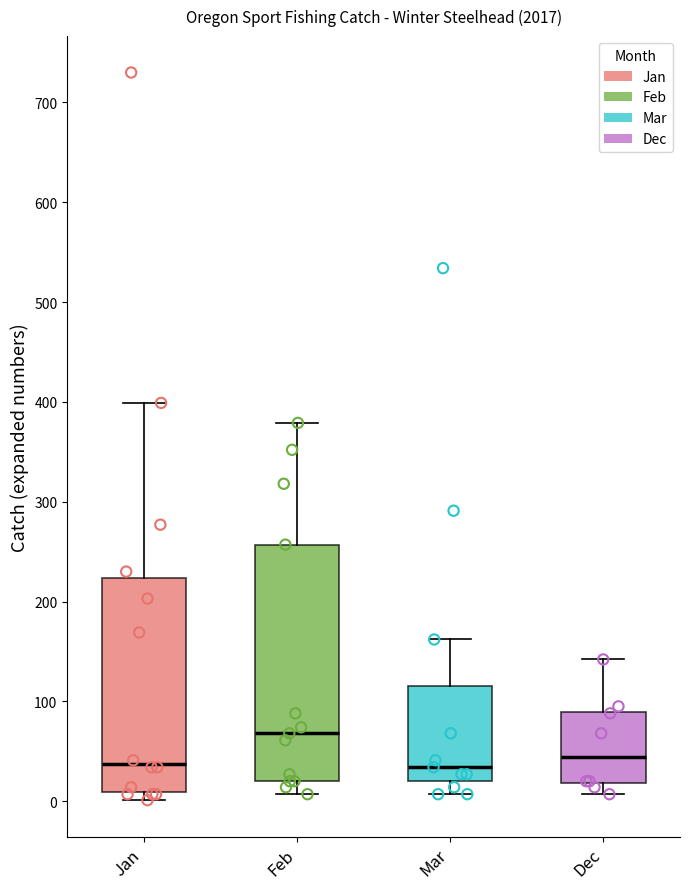

Reading left to right, transcribe this box plot: for each box, give where its median line is, the range the box spans, and where its two whiskers end, as read against the y-axis. The values are not printed on the chart, so give them approximately, as read against the axis.

Jan: median 40, box 10 to 220, whiskers 0 to 400
Feb: median 70, box 20 to 260, whiskers 10 to 380
Mar: median 30, box 20 to 120, whiskers 10 to 160
Dec: median 40, box 20 to 90, whiskers 10 to 140